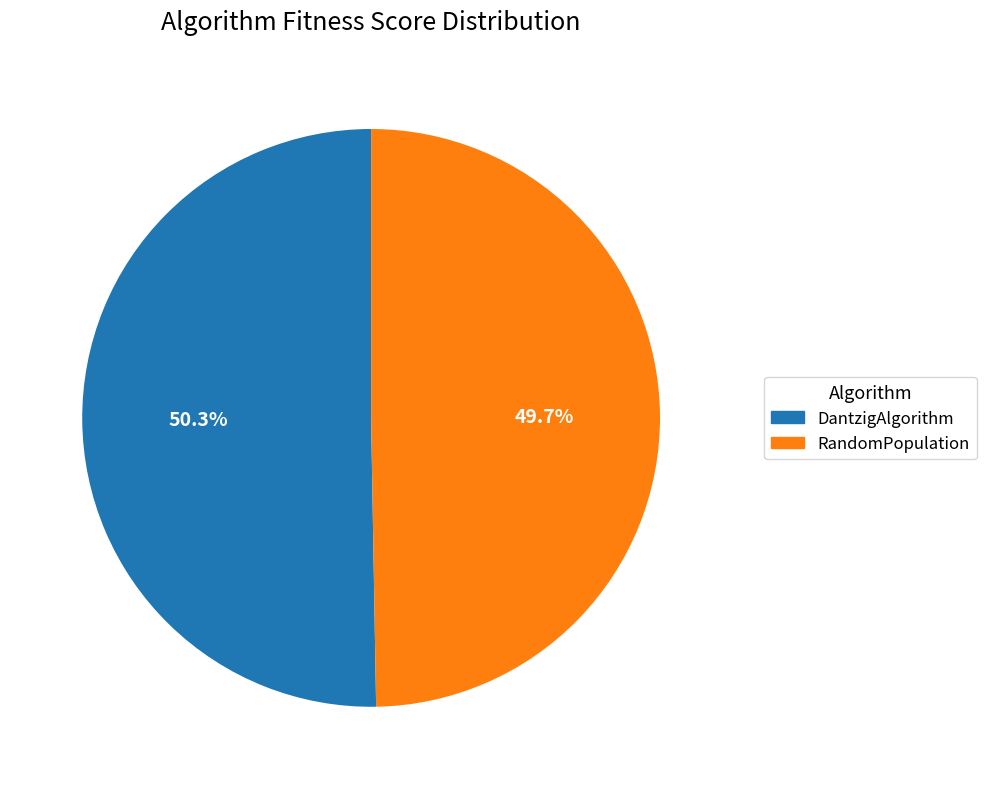

What is the smallest slice in the pie chart?

RandomPopulation